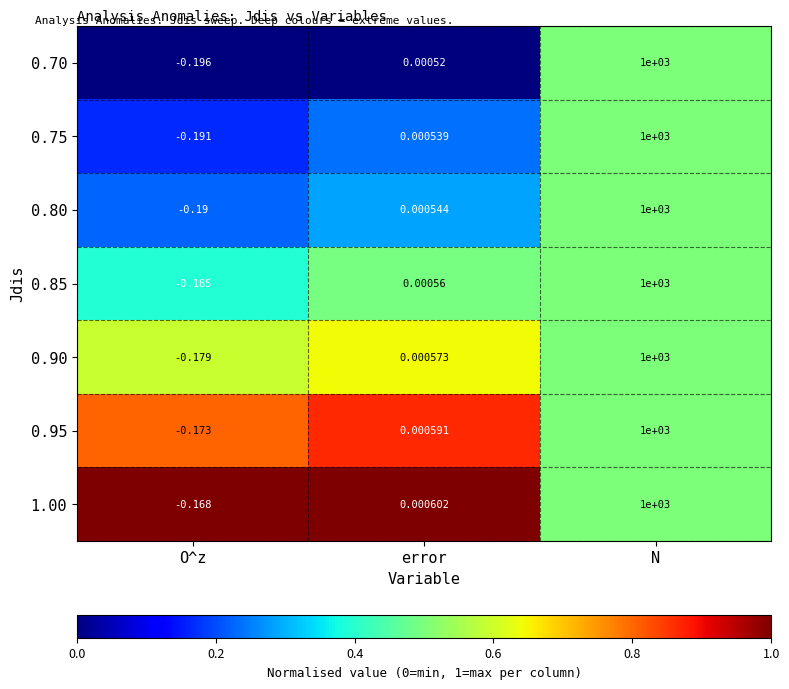

Which label corresponds to the largest value in the chart?

N